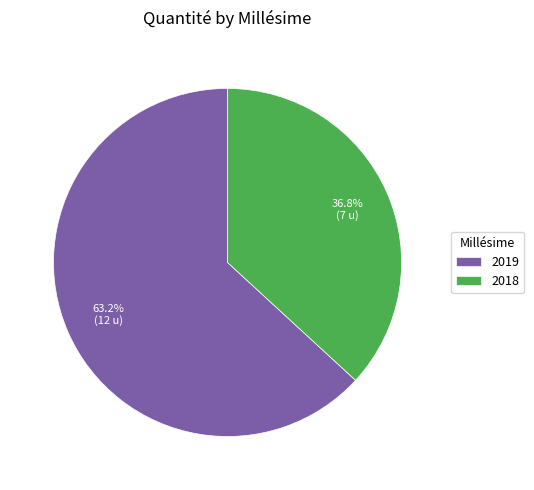

True or false: 2018 accounts for 37% of the total.

True